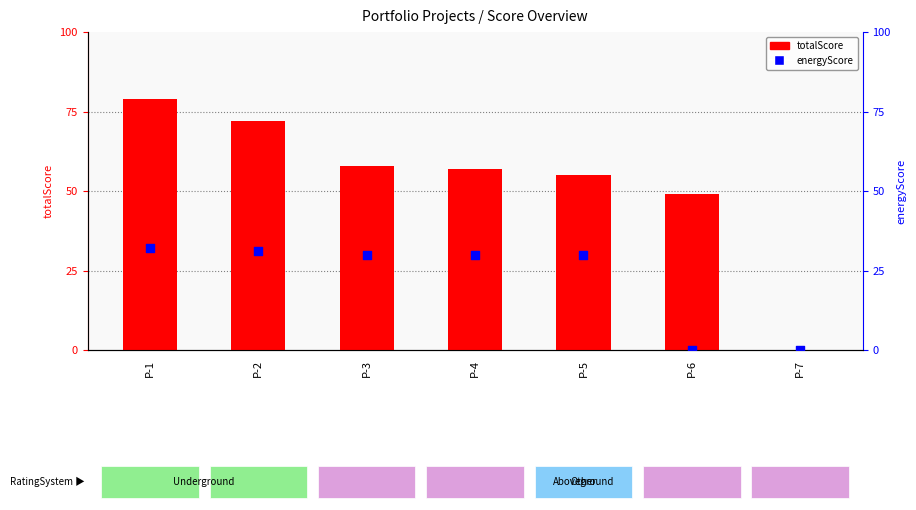

At how many categories does at least one series exceed 40?

6